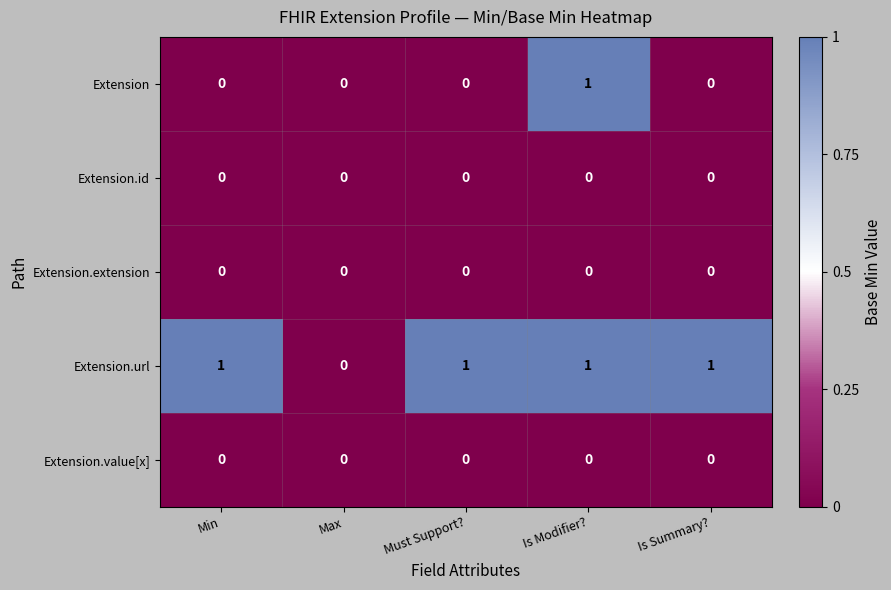

Reading left to right, what are all the values shown in this chart?

Extension: 0	0	0	1	0
Extension.id: 0	0	0	0	0
Extension.extension: 0	0	0	0	0
Extension.url: 1	0	1	1	1
Extension.value[x]: 0	0	0	0	0